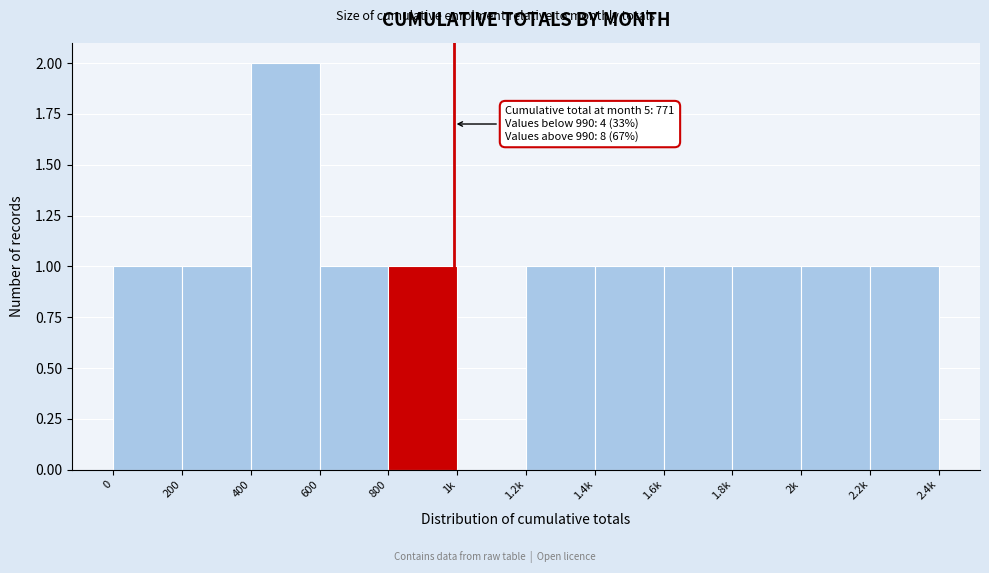

Reading right to left, extract all data points from this chart.

2.2k=1	2k=1	1.8k=1	1.6k=1	1.4k=1	1.2k=1	1k=0	800=1	600=1	400=2	200=1	0=1